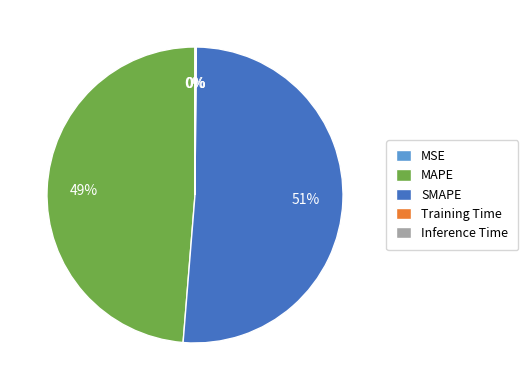

Which slice is the largest?

SMAPE